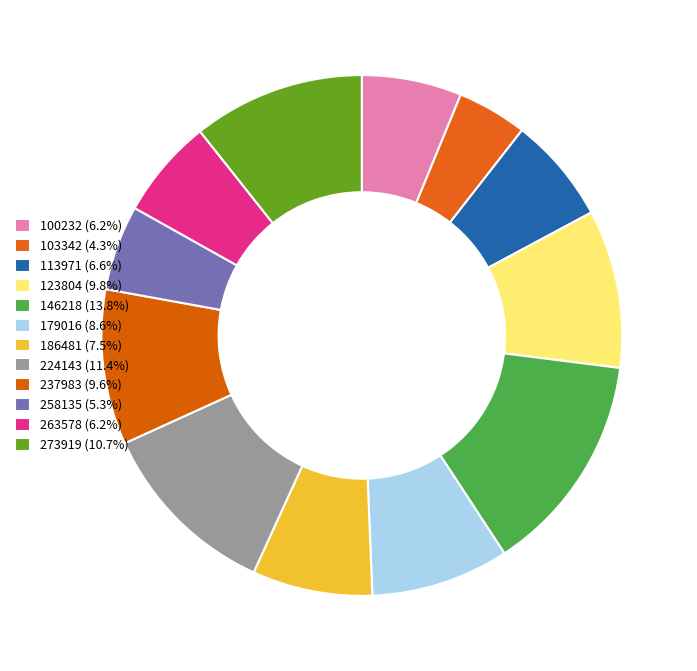

Is there any slice that represents more than half of the pie?

No